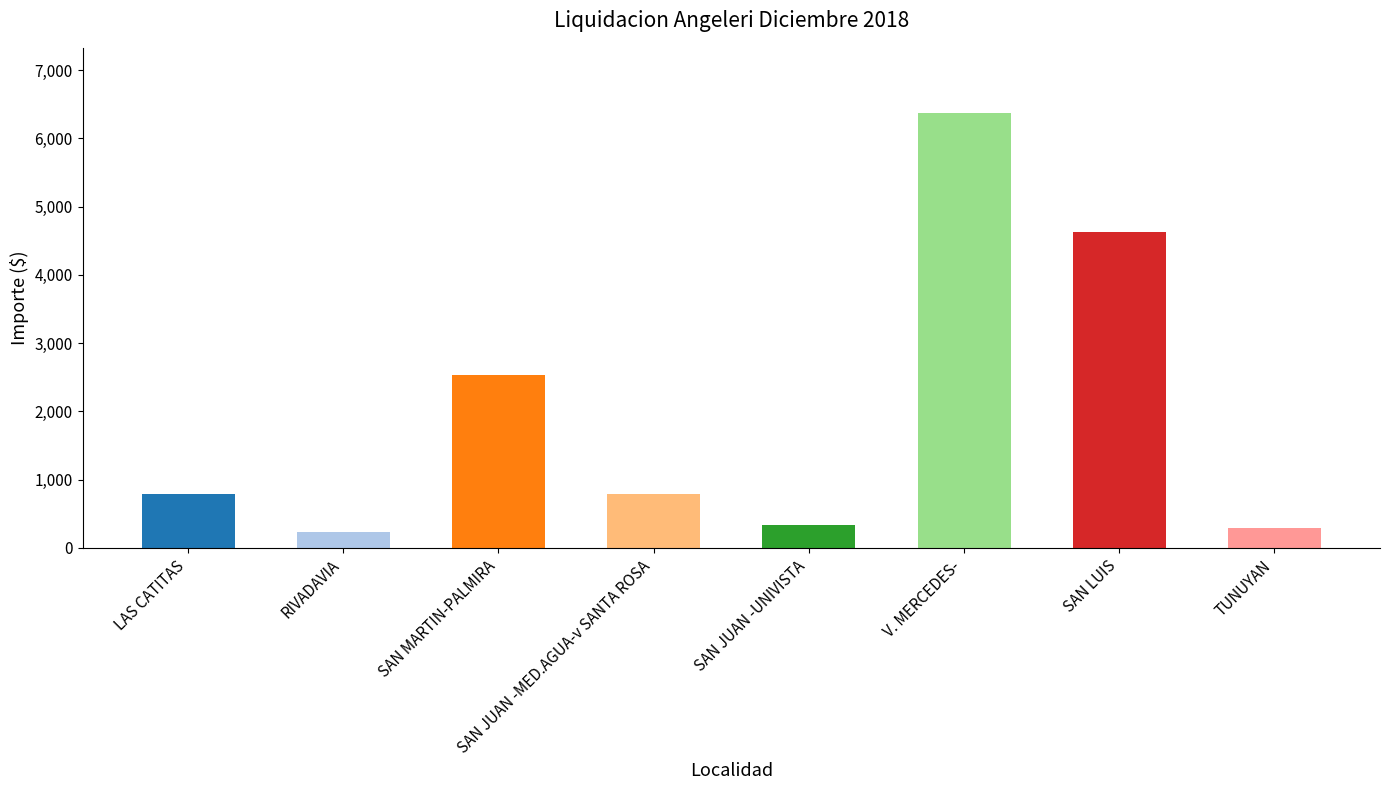

What is the label of the 4th bar from the left?

SAN JUAN -MED.AGUA-v SANTA ROSA